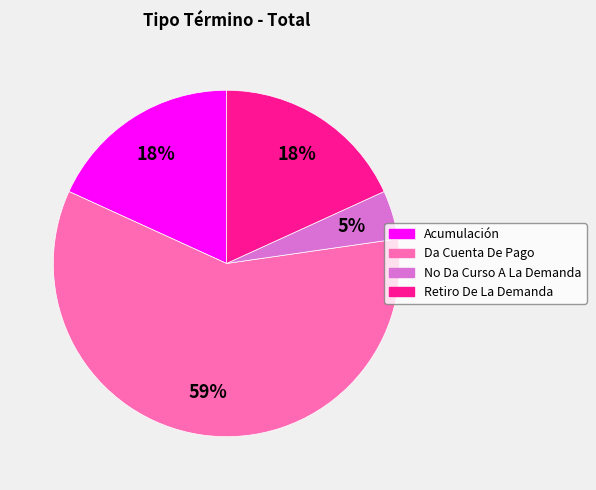

What percentage is the Acumulación slice, to the nearest percent?

18%